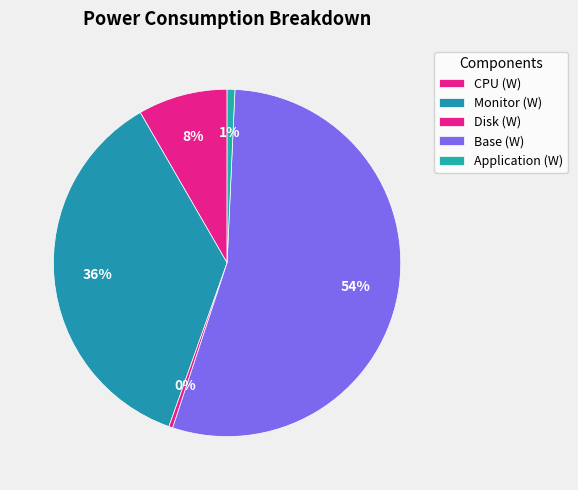

Is the sum of Application (W) and Base (W) greater than half?

Yes